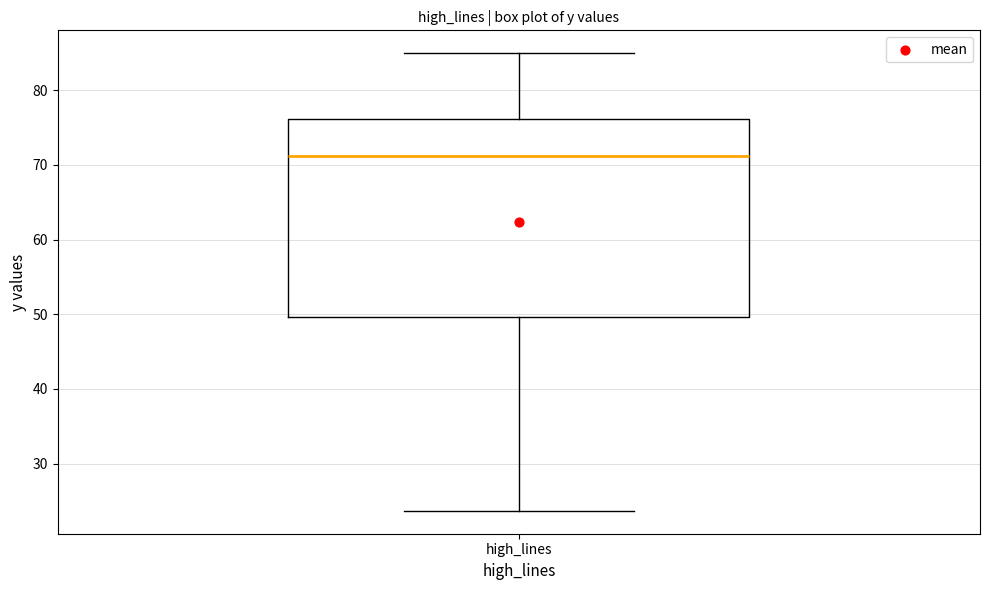

Read this box plot against the y-axis: the position of the median line, the range covered by the box, and the ends of both whiskers. The values are not printed on the chart, so give them approximately, as read against the axis.

median 71, box 50 to 76, whiskers 24 to 85